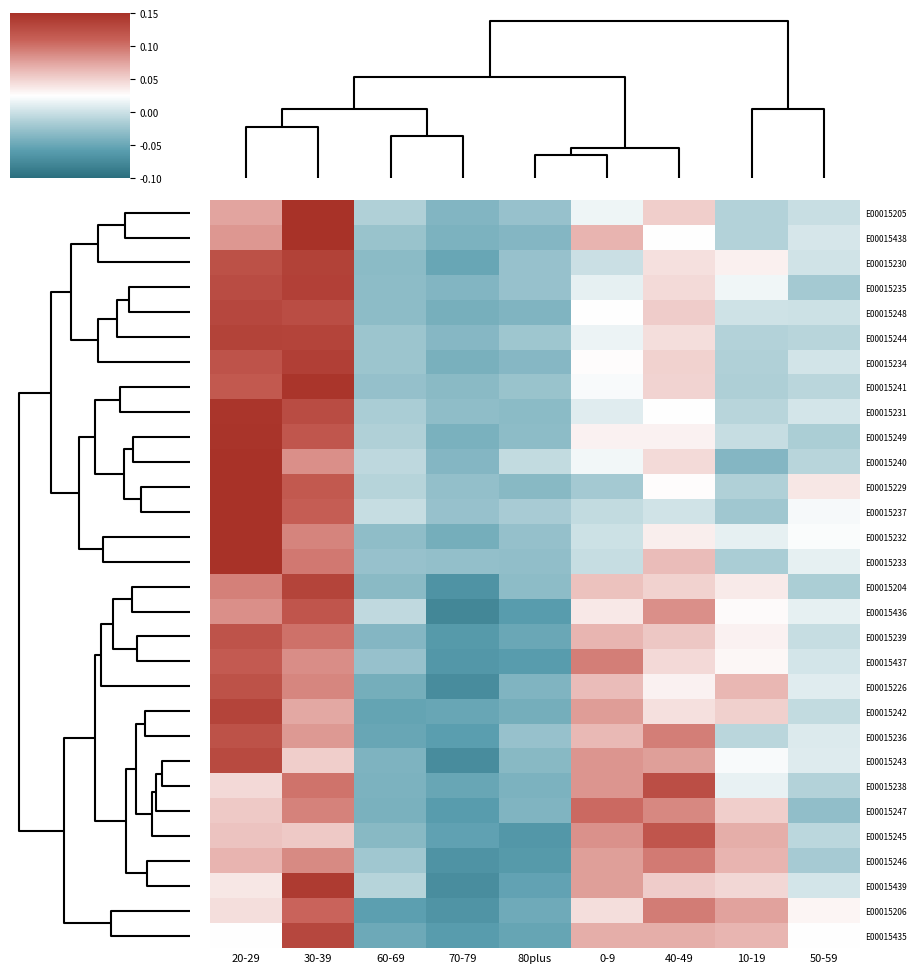

How many distinct data groups are displayed?

30